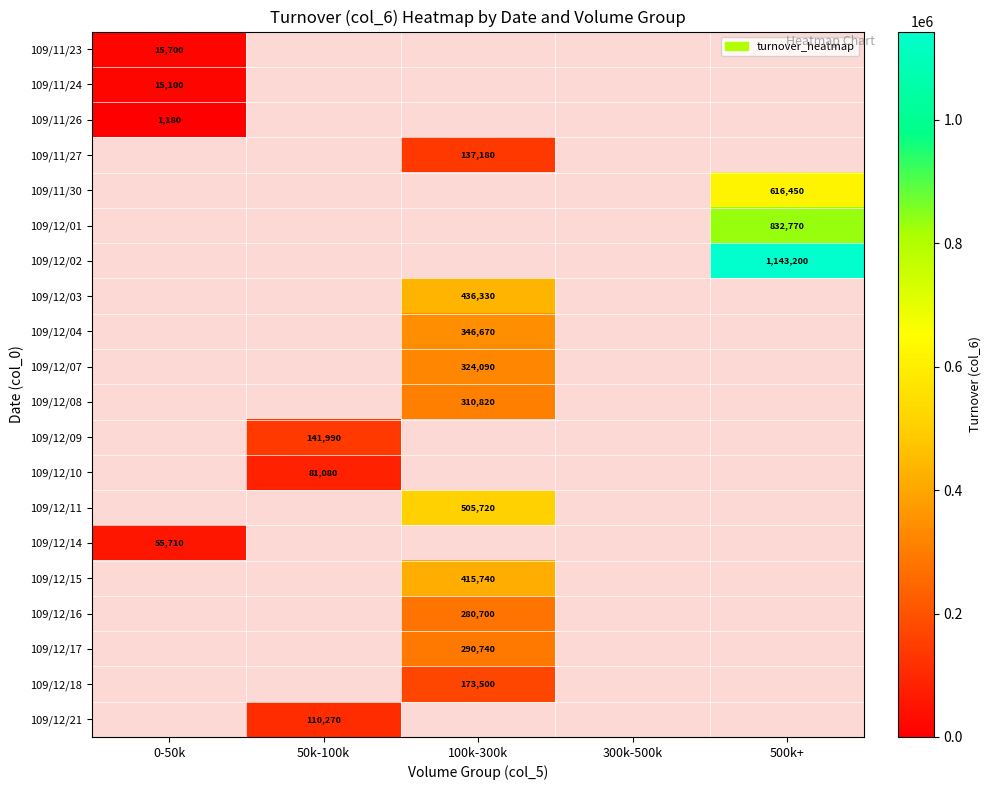

How many categories are shown in the chart?

5